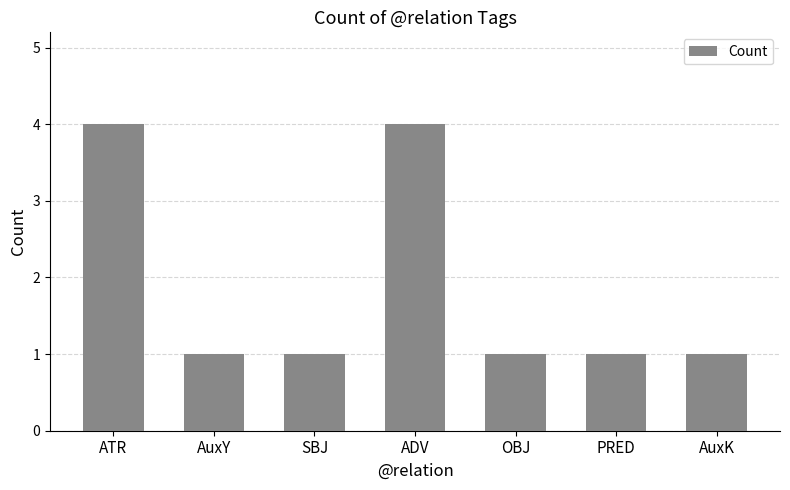

What is the greatest value displayed?

4